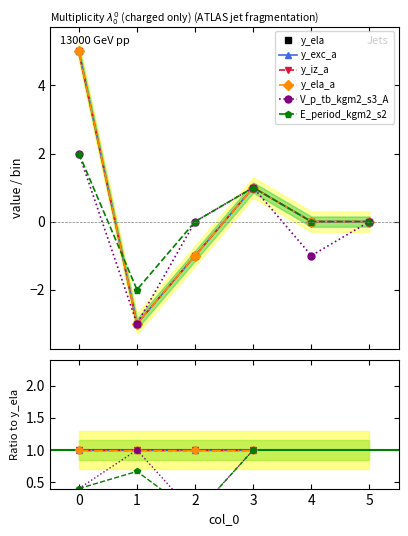

The y_ela_a series shows 1.7 at 3. True or false?

False